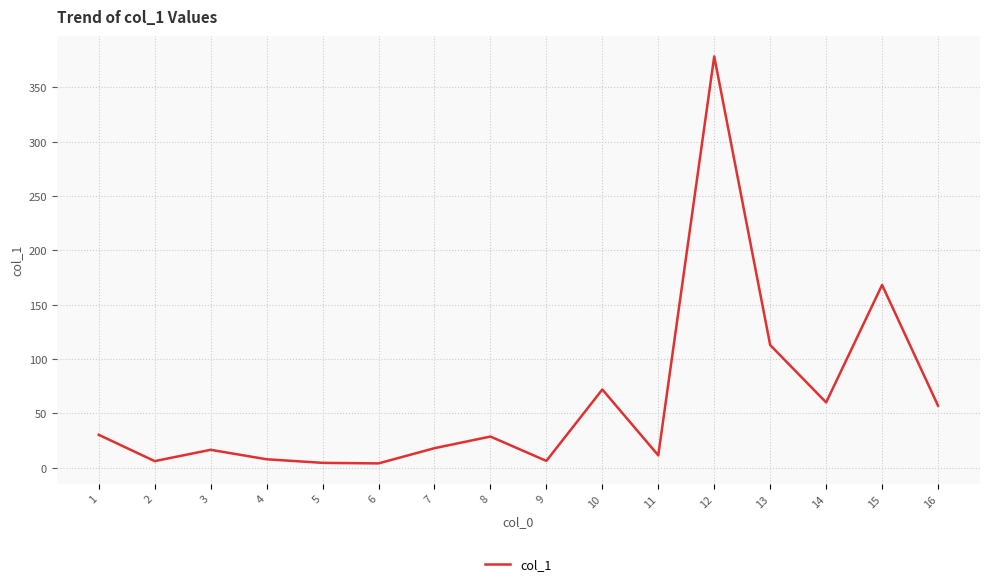

What is the smallest value displayed?

4.0